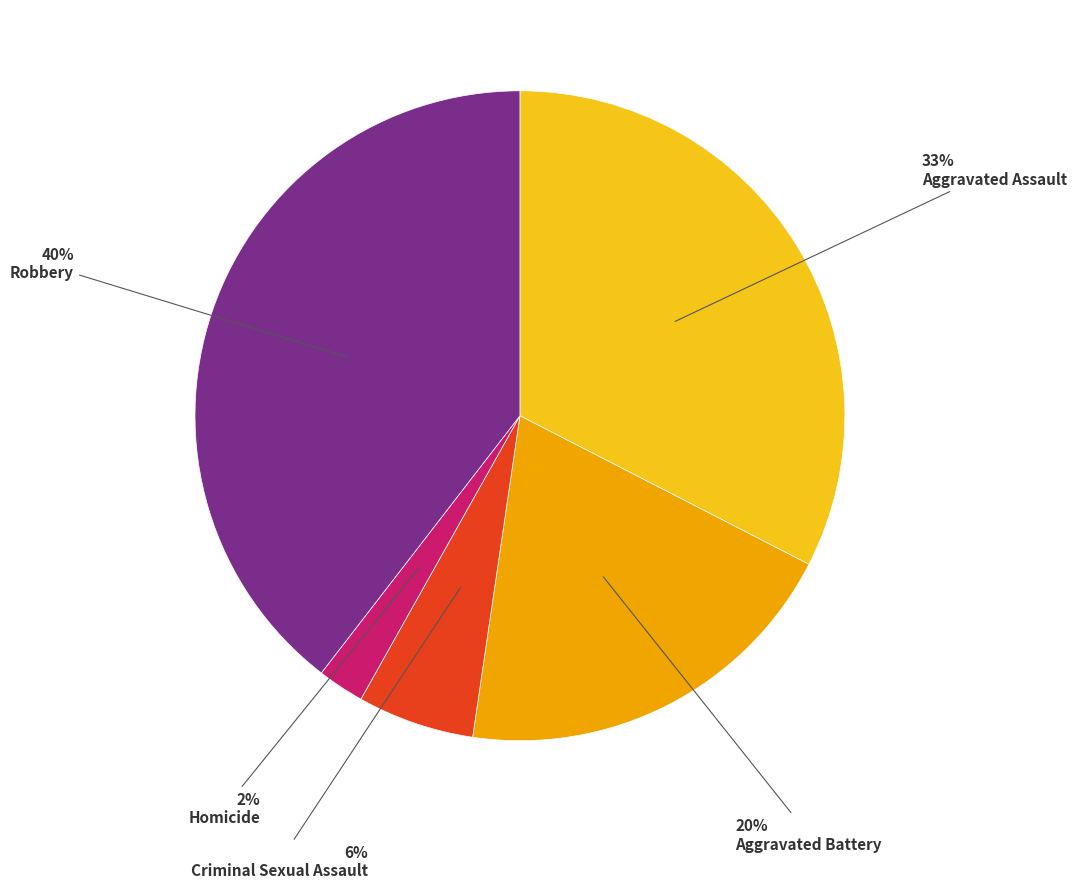

How many segments does this pie chart have?

5